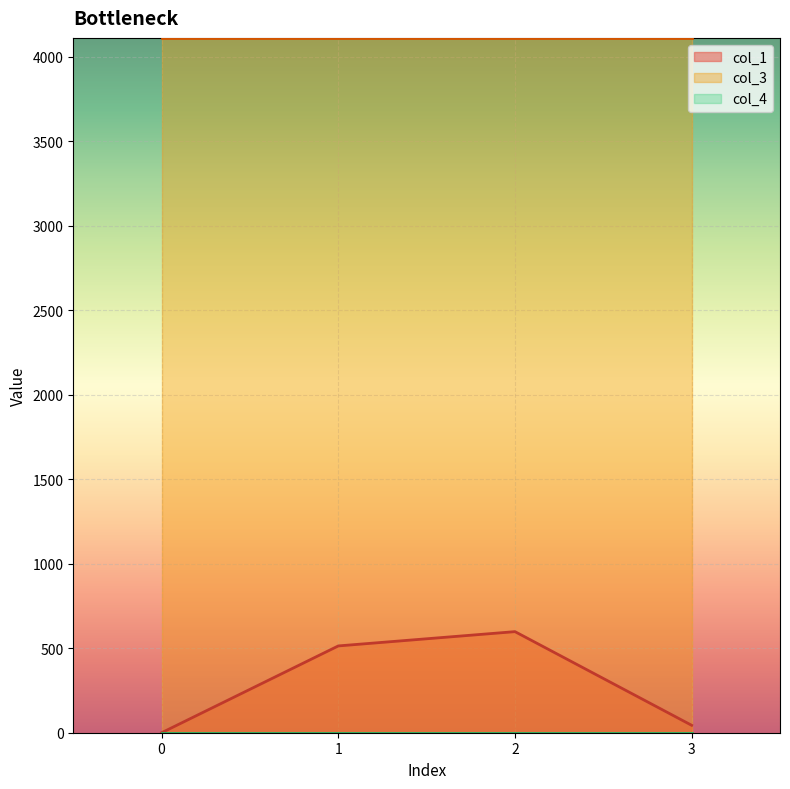

List the labels in order of col_1 value, largest first.

2, 1, 3, 0